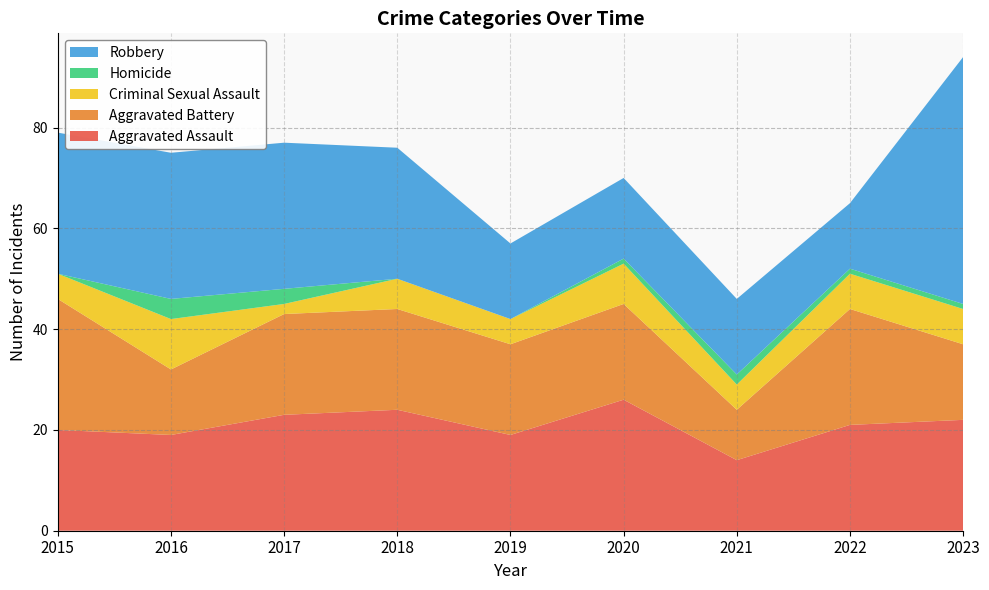

Reading left to right, what are all the values shown in this chart?

Aggravated Assault: 2015=20	2016=19	2017=23	2018=24	2019=19	2020=26	2021=14	2022=21	2023=22
Aggravated Battery: 2015=26	2016=13	2017=20	2018=20	2019=18	2020=19	2021=10	2022=23	2023=15
Criminal Sexual Assault: 2015=5	2016=10	2017=2	2018=6	2019=5	2020=8	2021=5	2022=7	2023=7
Homicide: 2015=0	2016=4	2017=3	2018=0	2019=0	2020=1	2021=2	2022=1	2023=1
Robbery: 2015=28	2016=29	2017=29	2018=26	2019=15	2020=16	2021=15	2022=13	2023=49